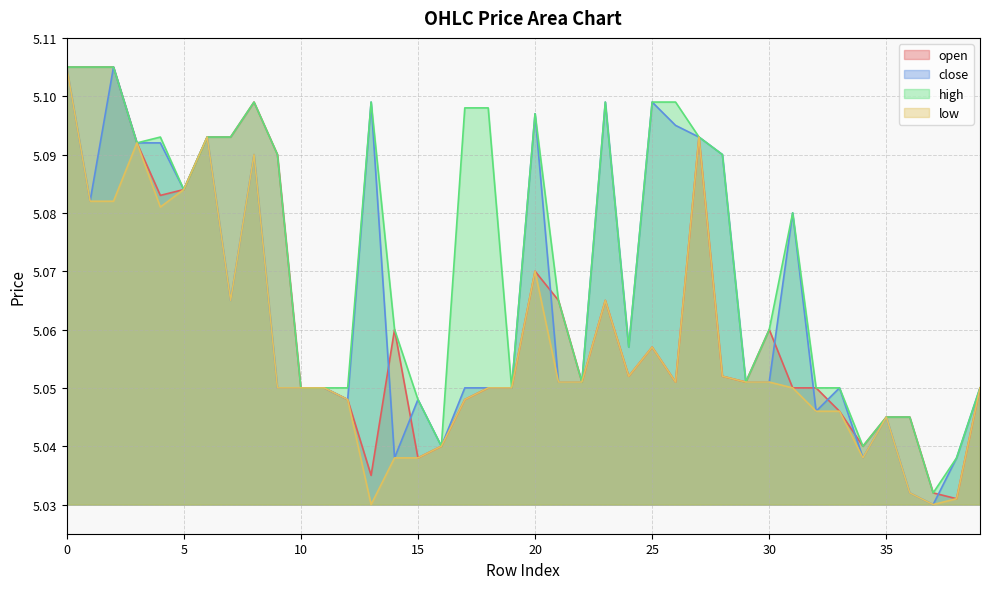

True or false: open and low cross at least once.

False